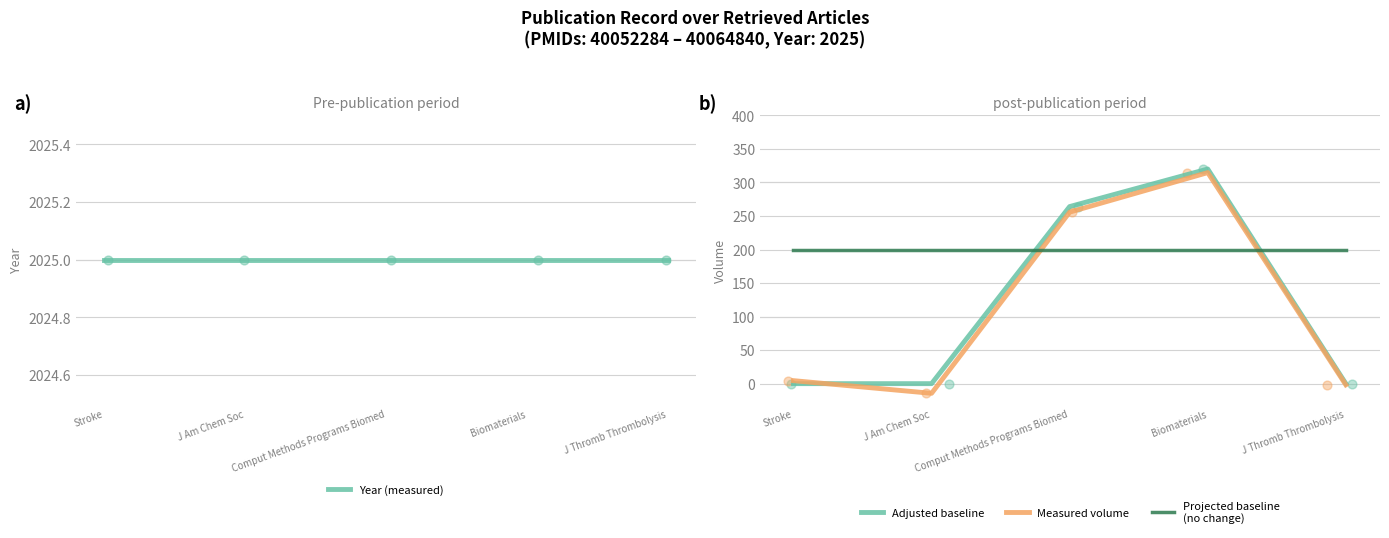

What are all the series names shown in the legend?

Year (measured), Adjusted baseline, Measured volume, Projected baseline
(no change)